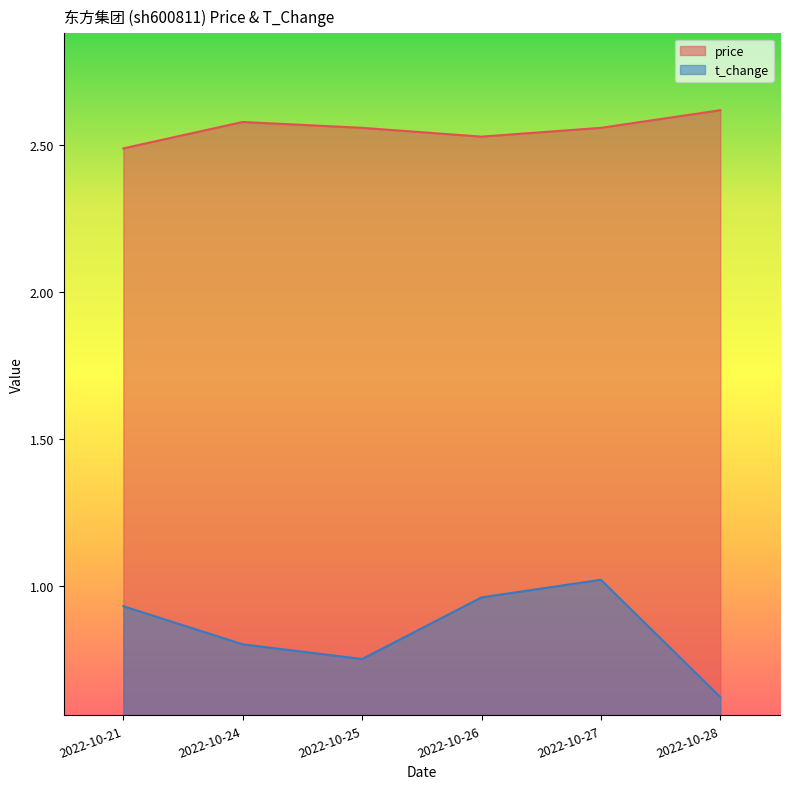

Reading right to left, transcribe all the data shown in this chart.

price: 2.6	2.6	2.5	2.6	2.6	2.5
t_change: 0.6	1.0	1.0	0.8	0.8	0.9